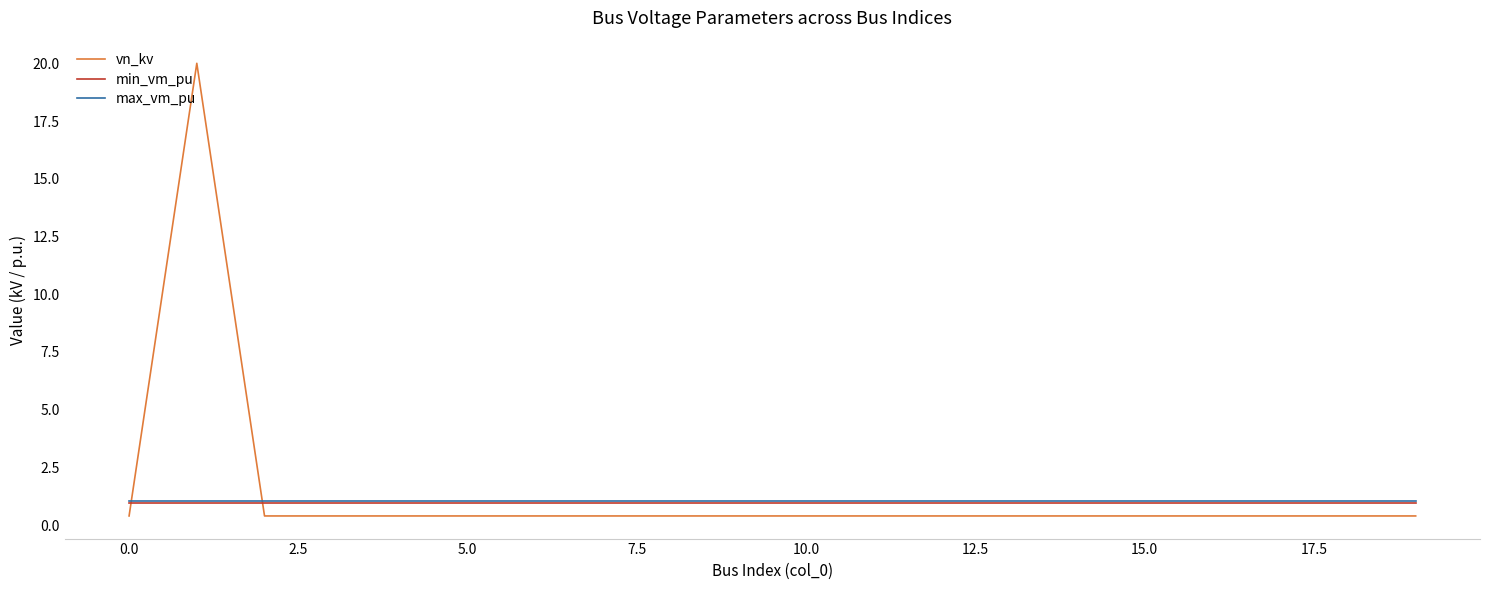

Which series has the largest range (max minus min)?

vn_kv